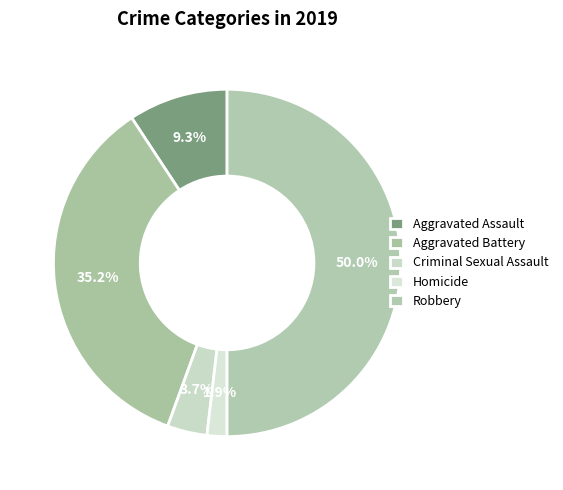

How many segments does this pie chart have?

5